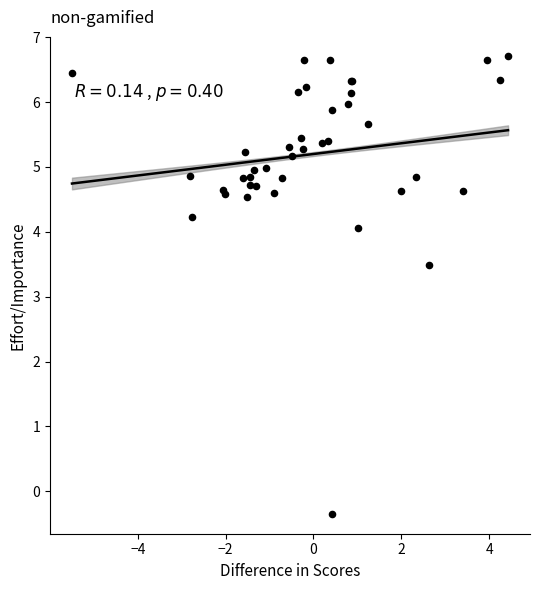

What Y value in the scatter plot is closest to 3?

3.5